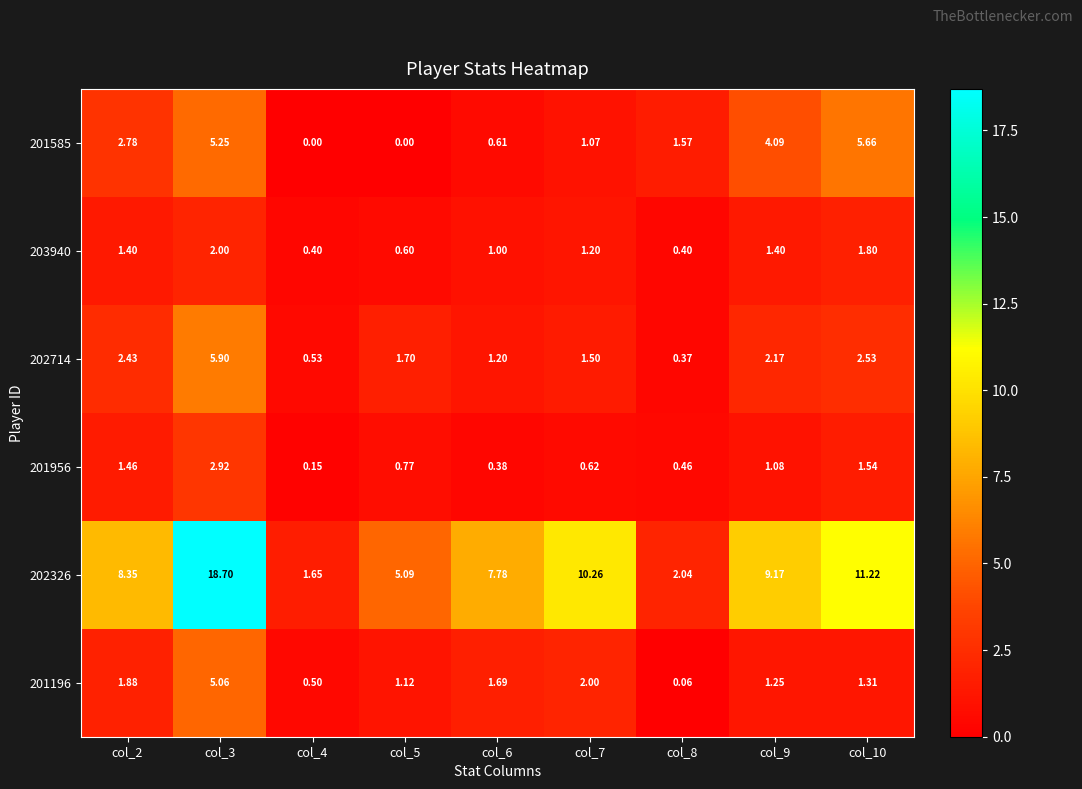

What is the total value across all series at col_10?

24.1